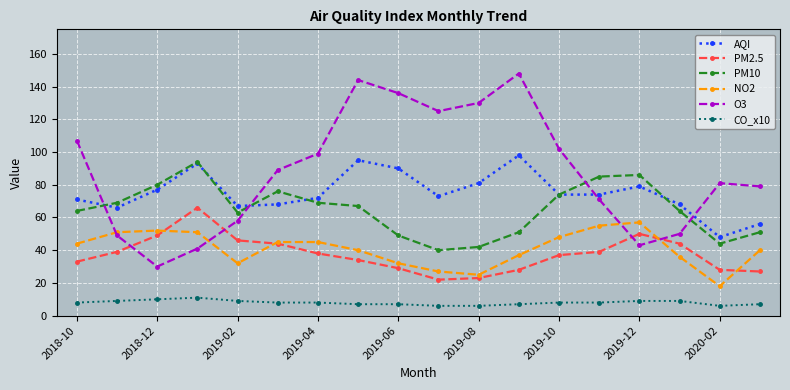

How many lines are shown in the chart?

6